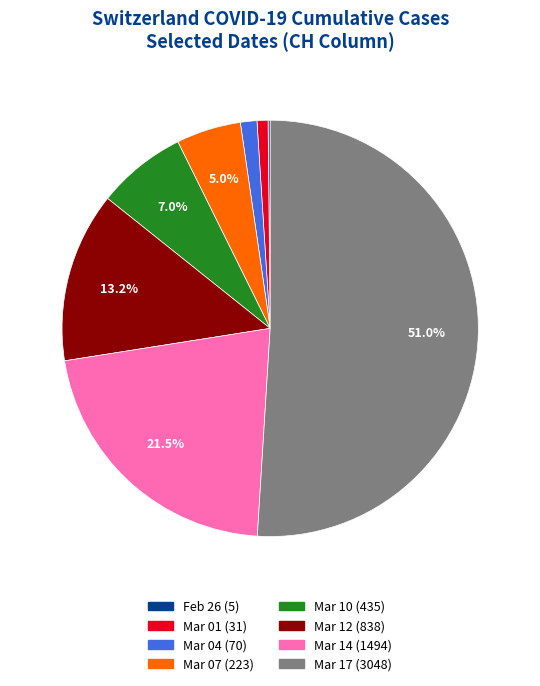

Is there any slice that represents more than half of the pie?

Yes